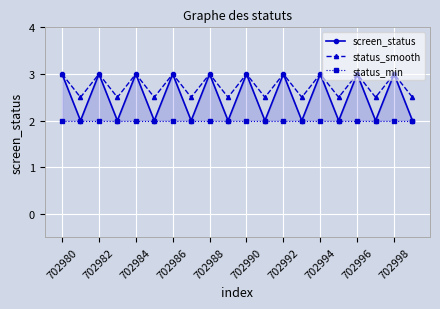

True or false: status_smooth and screen_status intersect in this chart.

False